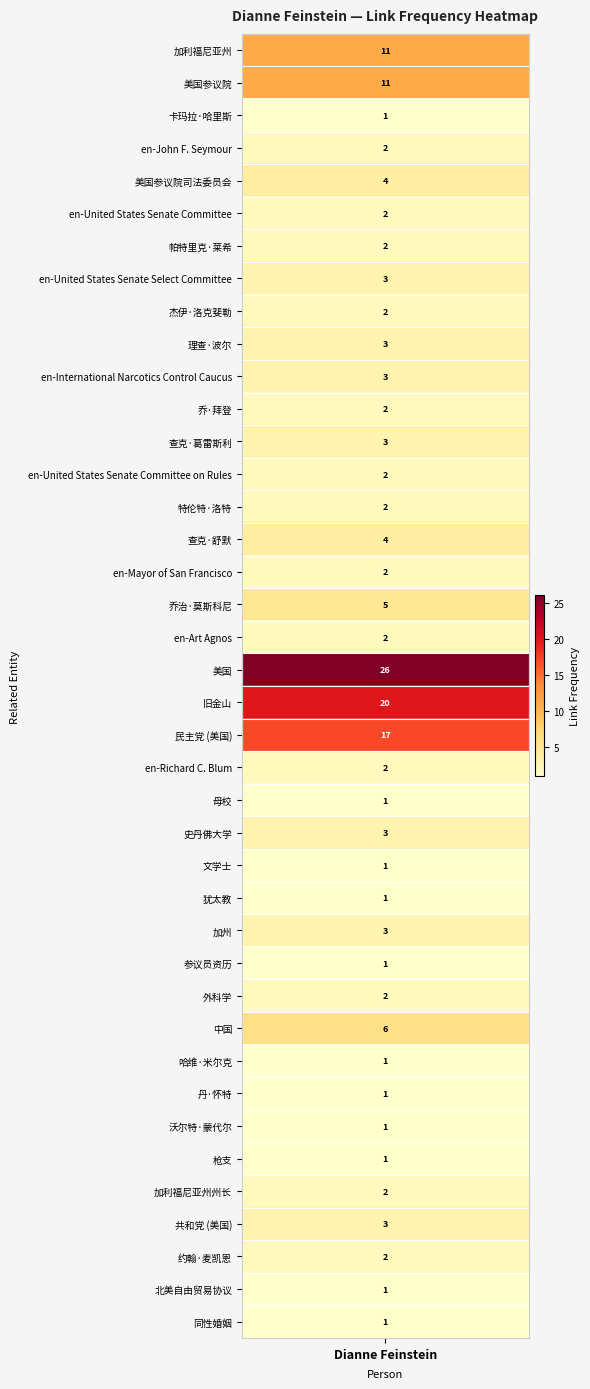

What is the sum of the values at en-United States Senate Committee on Rules and 美国参议院司法委员会?

6